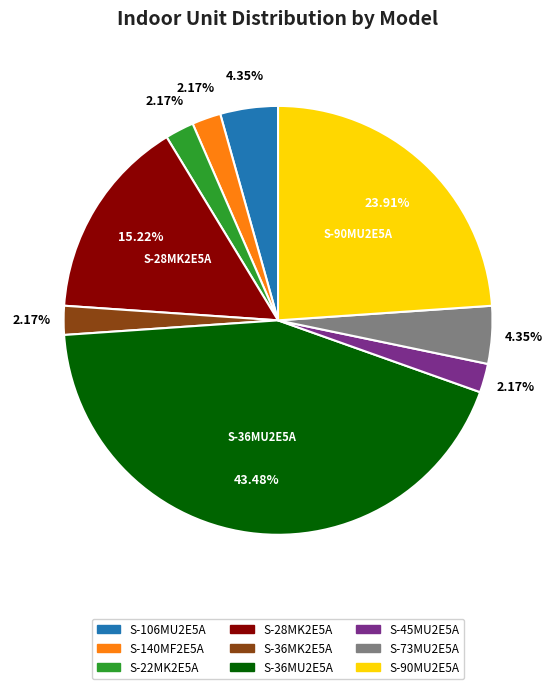

The S-36MK2E5A slice represents 2% of the pie. True or false?

True